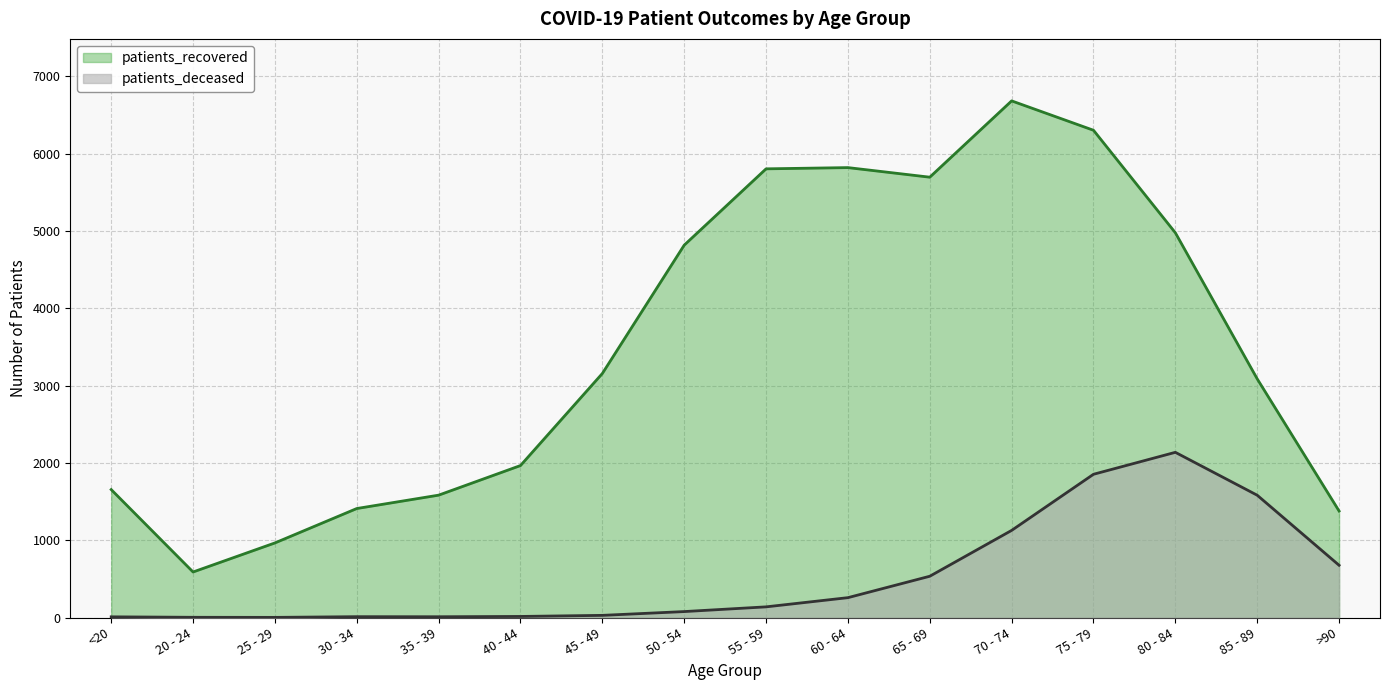

Rank the categories by patients_deceased value from highest to lowest.

80 - 84, 75 - 79, 85 - 89, 70 - 74, >90, 65 - 69, 60 - 64, 55 - 59, 50 - 54, 45 - 49, 40 - 44, 30 - 34, 35 - 39, <20, 20 - 24, 25 - 29